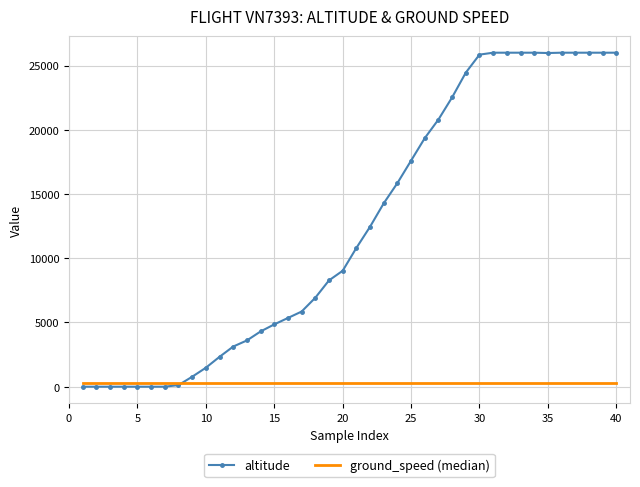

At how many categories does at least one series exceed 10256?

20